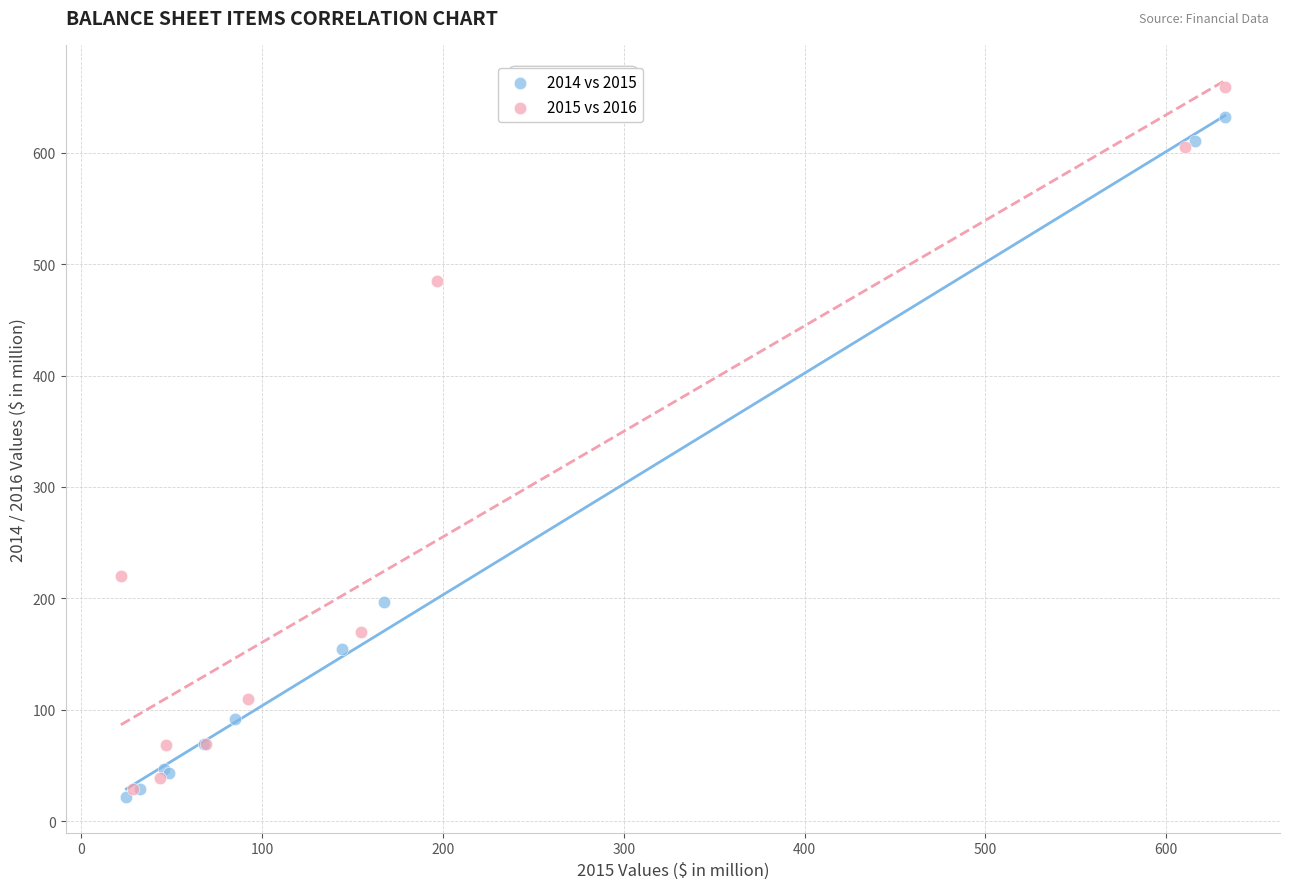

Which series contains the lowest Y value?

2014 vs 2015